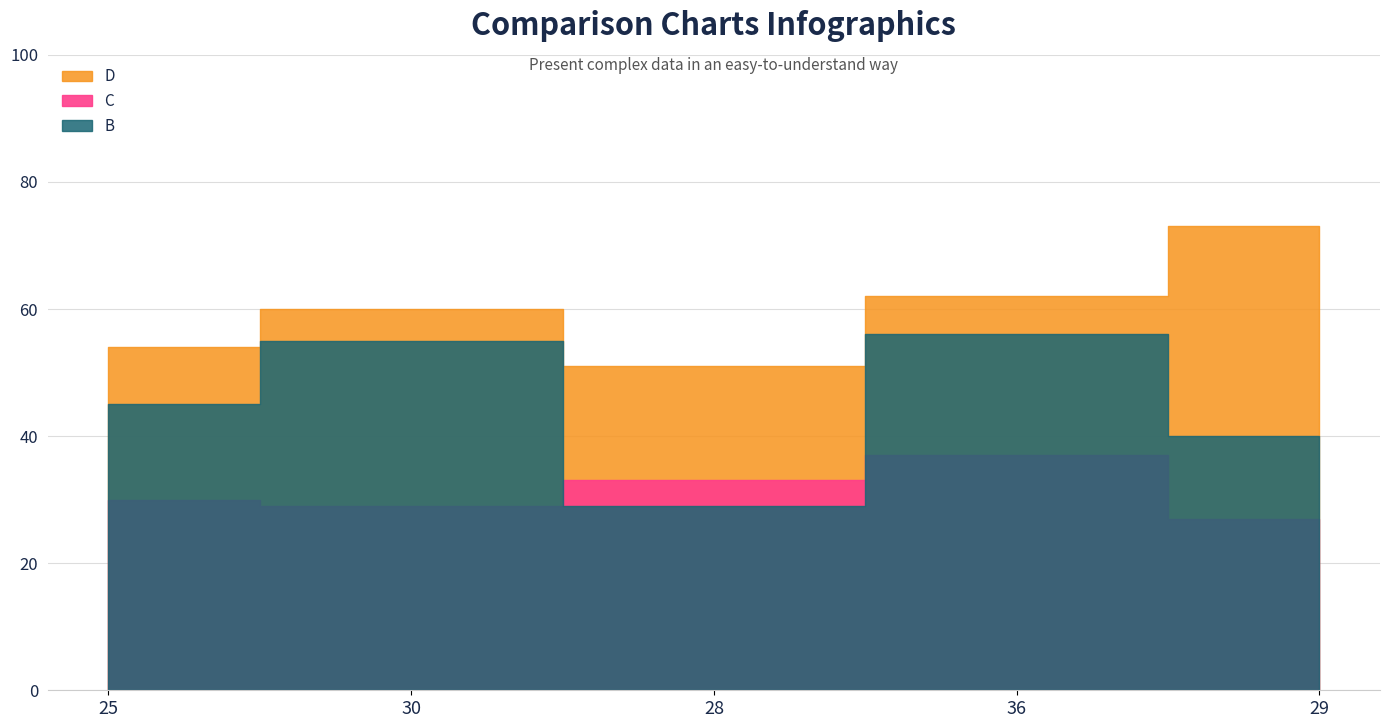

What is the label of the 3rd point from the left?

28